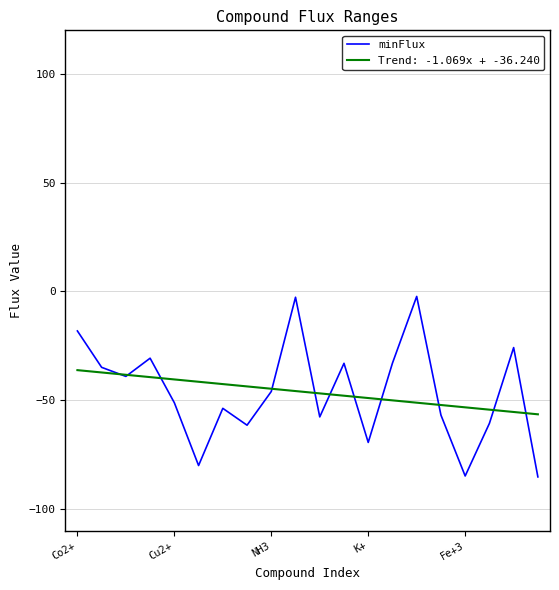

What is the lowest value of the Trend: -1.069x + -36.240 series?

-56.5